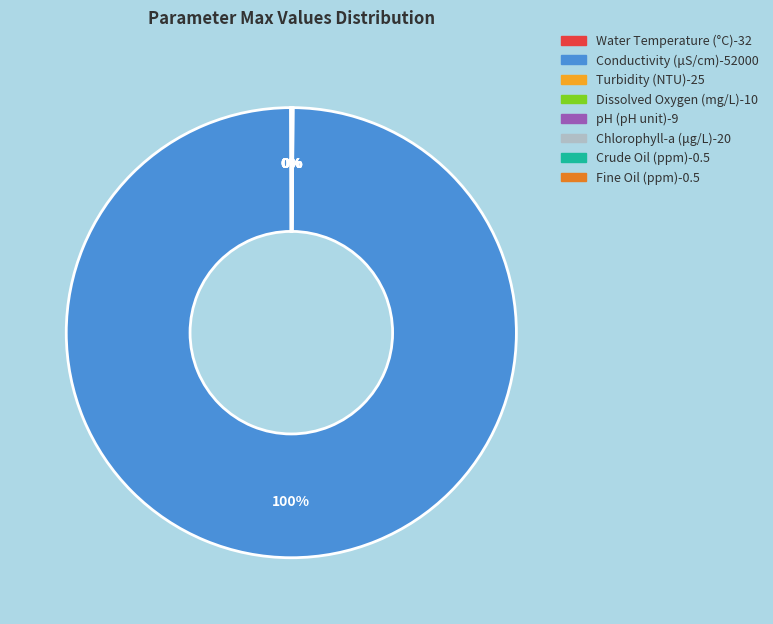

To the nearest percent, what is the average slice percentage?

12%